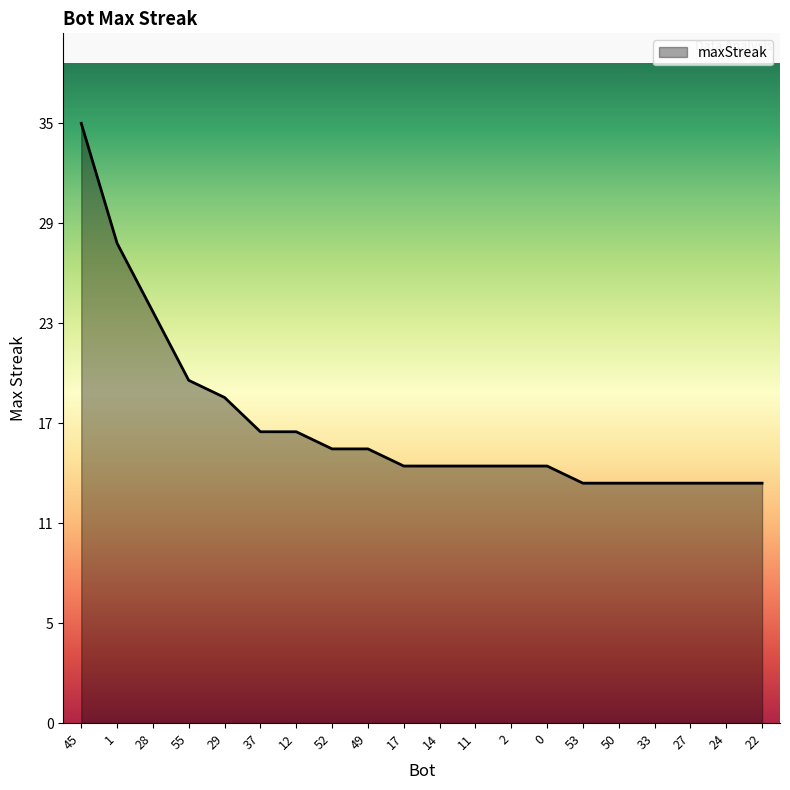

Approximately how many times larger is the value at 11 compared to 52?

0.9